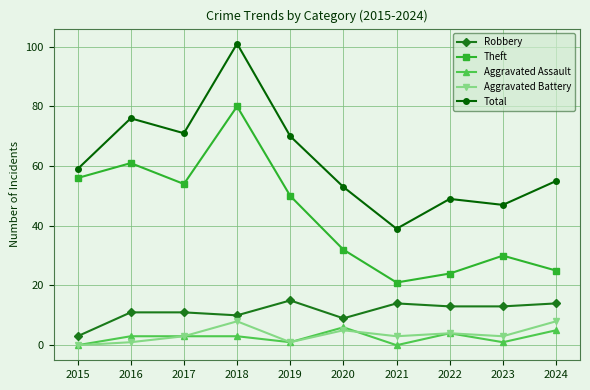

At how many categories does at least one series exceed 20?

10